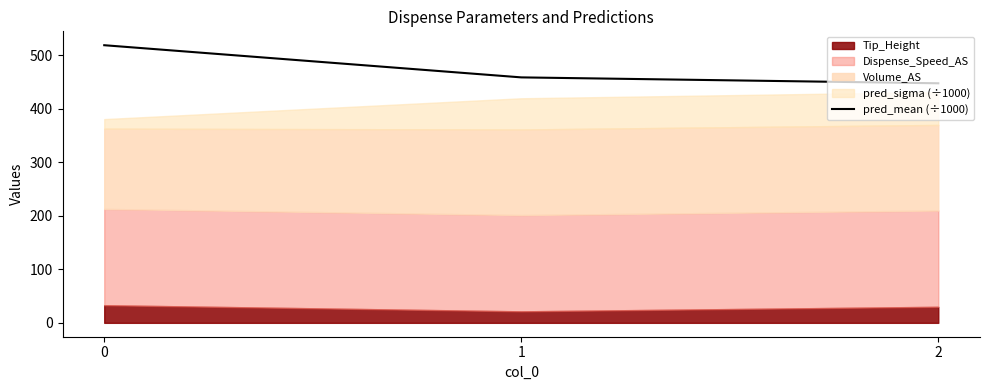

What is the difference between the maximum and minimum values?

71.2